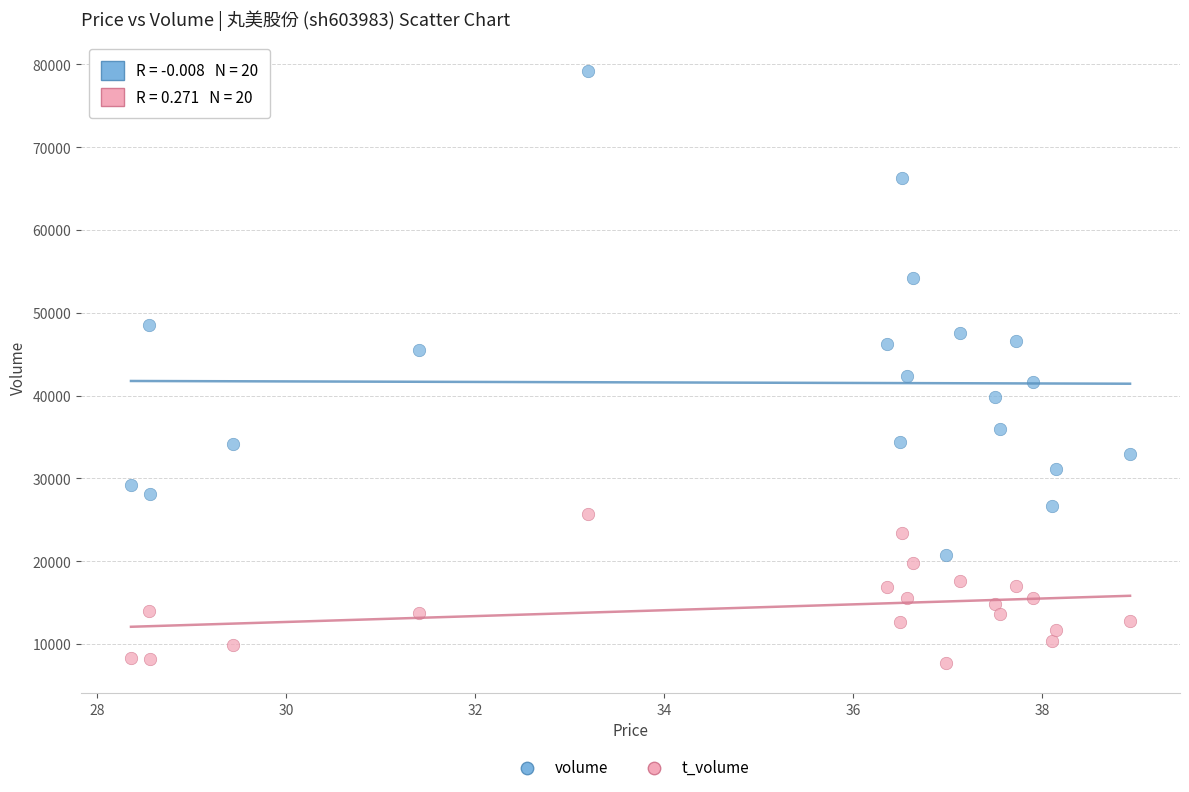

Which series has the widest spread of Y values?

volume